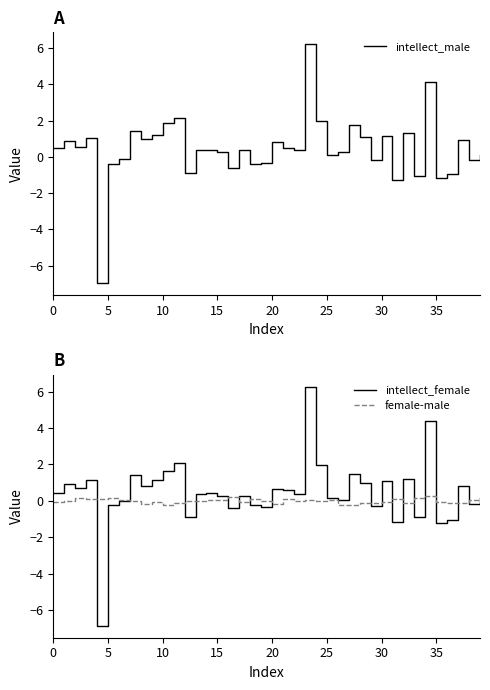

Rank the series by their maximum value, from highest to lowest.

intellect_female, intellect_male, female-male